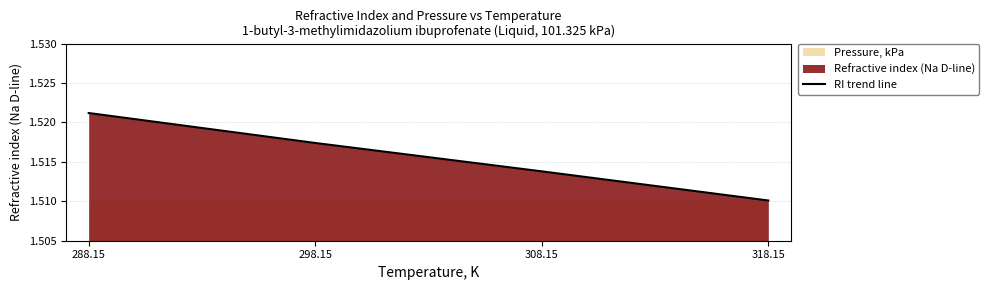

Reading left to right, extract all data points from this chart.

1.5	1.5	1.5	1.5